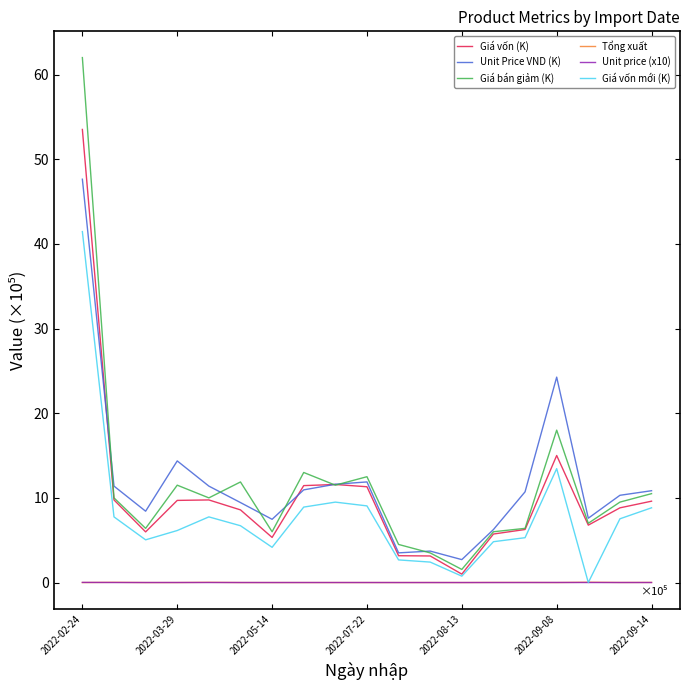

True or false: Unit price (x10) and Giá bán giảm (K) intersect in this chart.

False